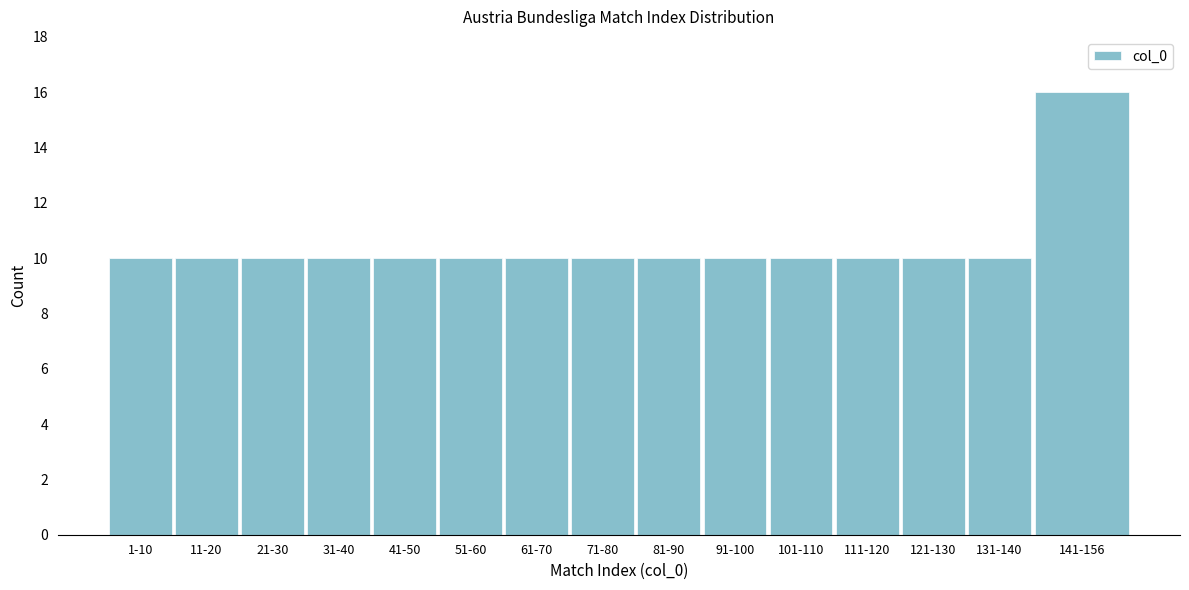

Reading right to left, transcribe all the data shown in this chart.

141-156=16	131-140=10	121-130=10	111-120=10	101-110=10	91-100=10	81-90=10	71-80=10	61-70=10	51-60=10	41-50=10	31-40=10	21-30=10	11-20=10	1-10=10